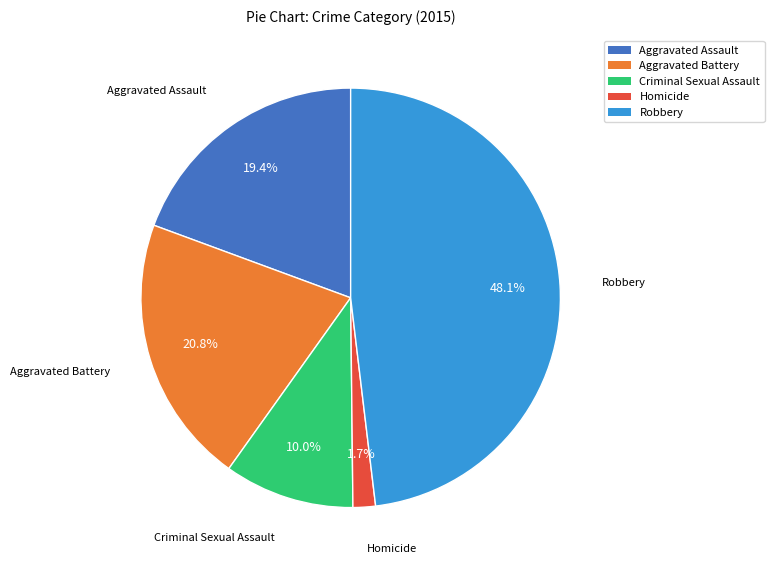

Count the number of slices in the pie.

5